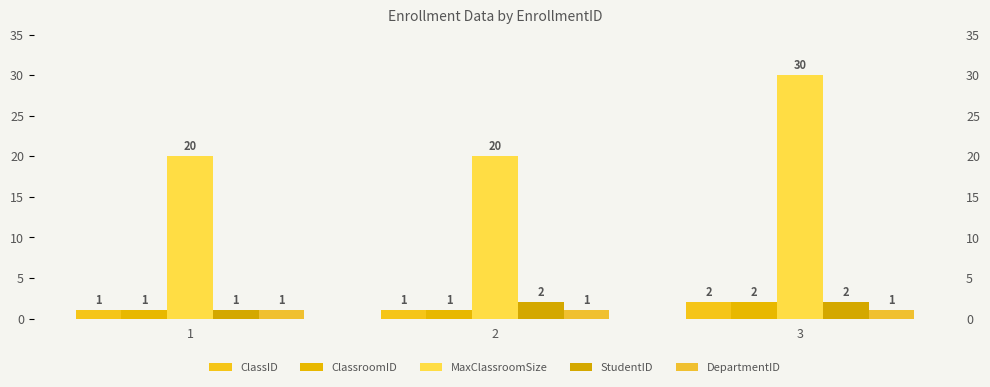

Reading left to right, transcribe all the data shown in this chart.

ClassID: 1=1	2=1	3=2
ClassroomID: 1=1	2=1	3=2
MaxClassroomSize: 1=20	2=20	3=30
StudentID: 1=1	2=2	3=2
DepartmentID: 1=1	2=1	3=1